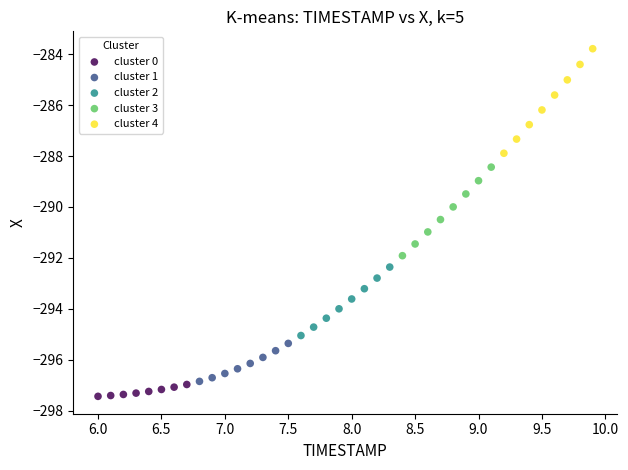

Which series has the largest Y range (max minus min)?

cluster 4